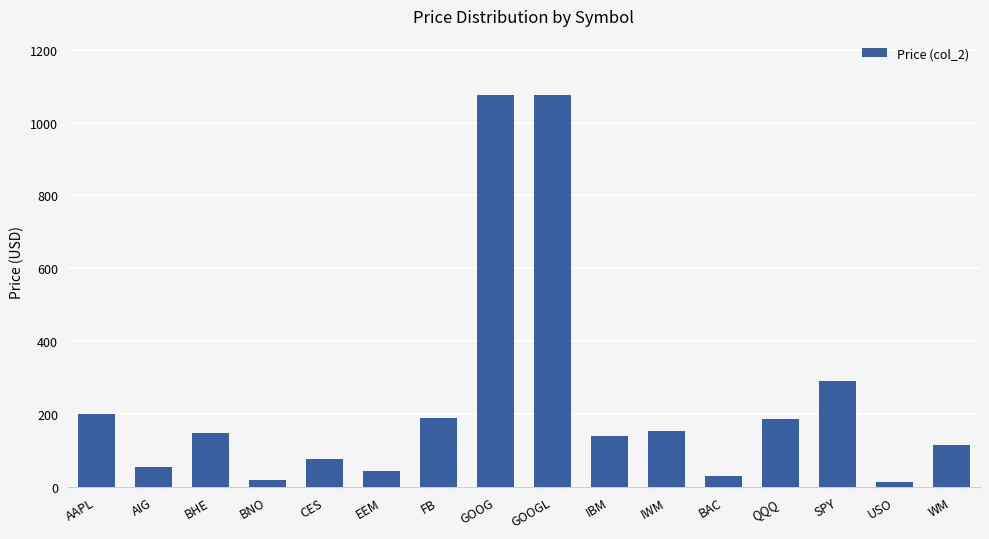

What is the value of the 7th bar from the left?

189.5